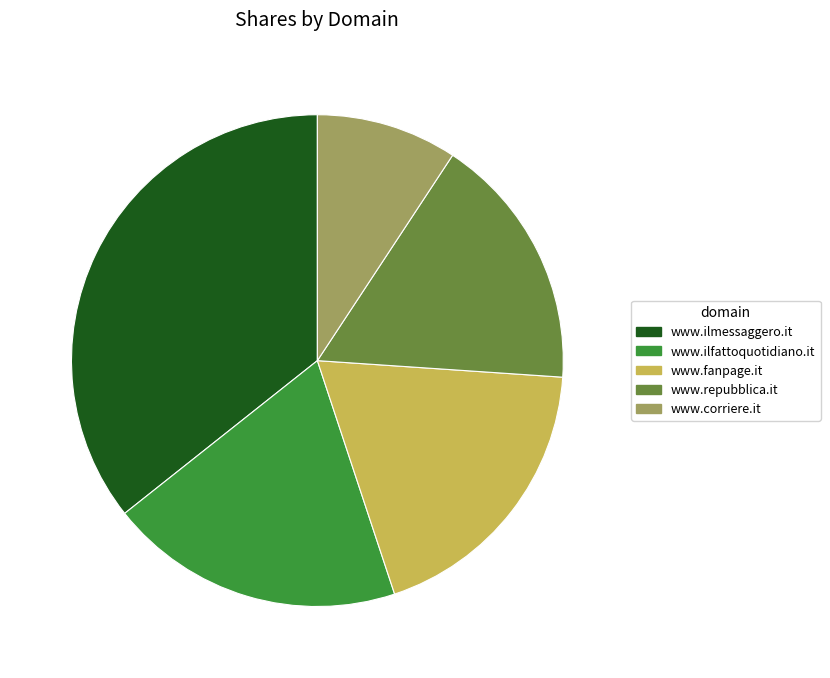

True or false: www.fanpage.it accounts for 19% of the total.

True